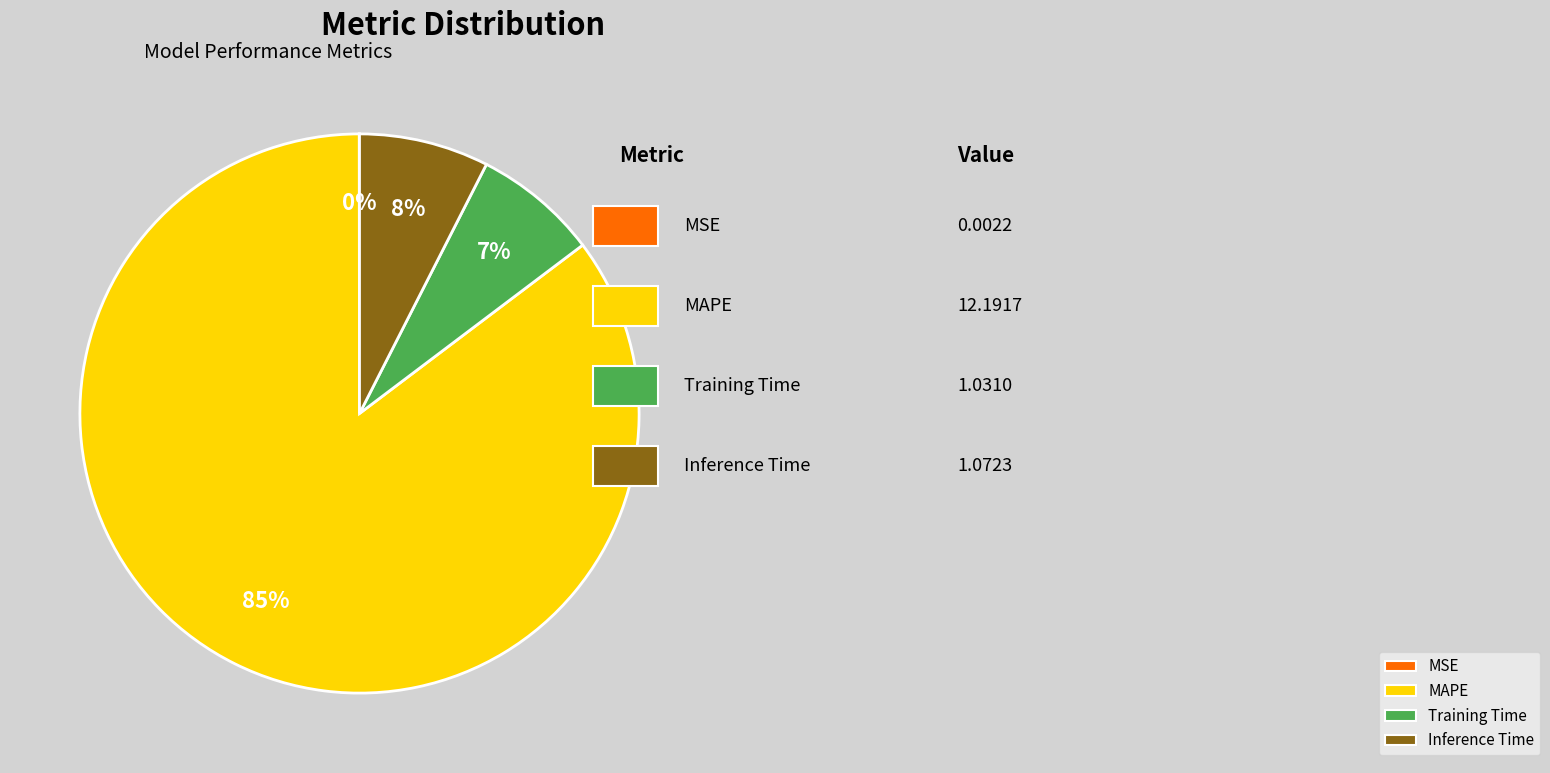

What is the largest slice in the pie chart?

MAPE